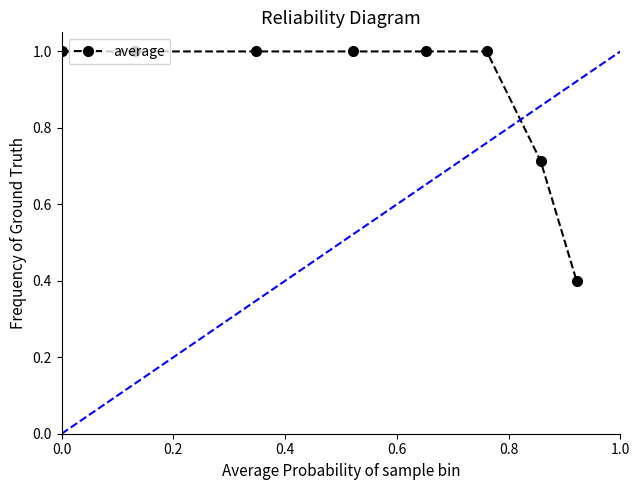

What is the value of the 2nd point from the left?

1.0